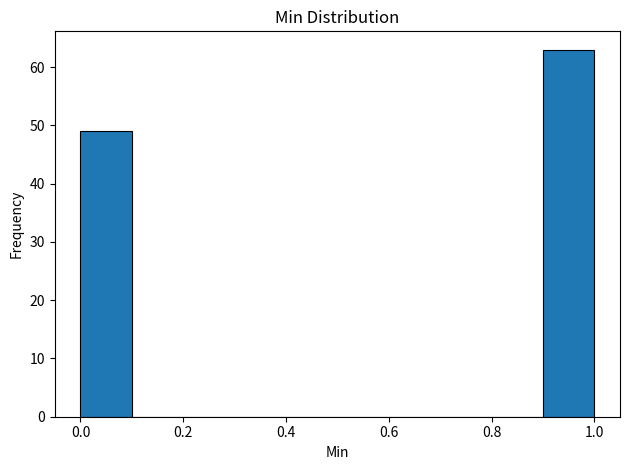

Reading left to right, transcribe this chart: for each bar, give the range it covers on the x-axis and its height. The values are not printed on the chart, so give them approximately, as read against the axis.

0.0 to 0.1: 49
0.1 to 0.2: 0
0.2 to 0.3: 0
0.3 to 0.4: 0
0.4 to 0.5: 0
0.5 to 0.6: 0
0.6 to 0.7: 0
0.7 to 0.8: 0
0.8 to 0.9: 0
0.9 to 1.0: 63